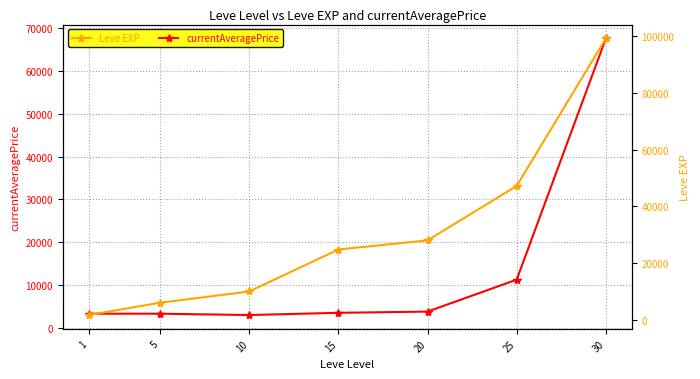

True or false: currentAveragePrice has a value of 38223.6 at 30.

False